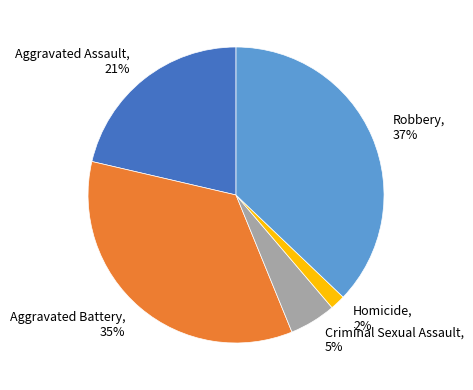

To the nearest percent, what is the difference between the Homicide and Criminal Sexual Assault slice percentages?

3%